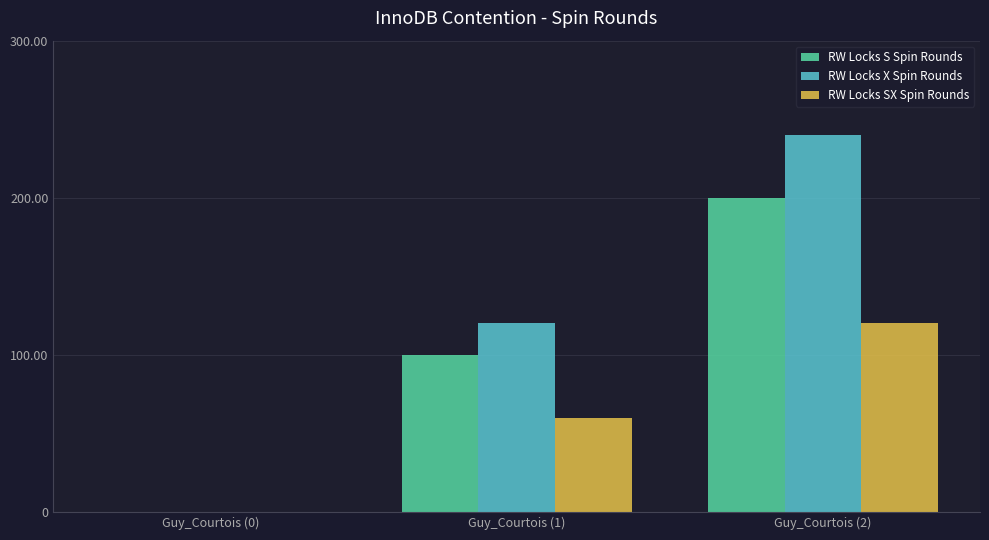

Reading left to right, what are all the values shown in this chart?

RW Locks S Spin Rounds: Guy_Courtois (0)=0	Guy_Courtois (1)=100	Guy_Courtois (2)=200
RW Locks X Spin Rounds: Guy_Courtois (0)=0	Guy_Courtois (1)=120	Guy_Courtois (2)=240
RW Locks SX Spin Rounds: Guy_Courtois (0)=0	Guy_Courtois (1)=60	Guy_Courtois (2)=120